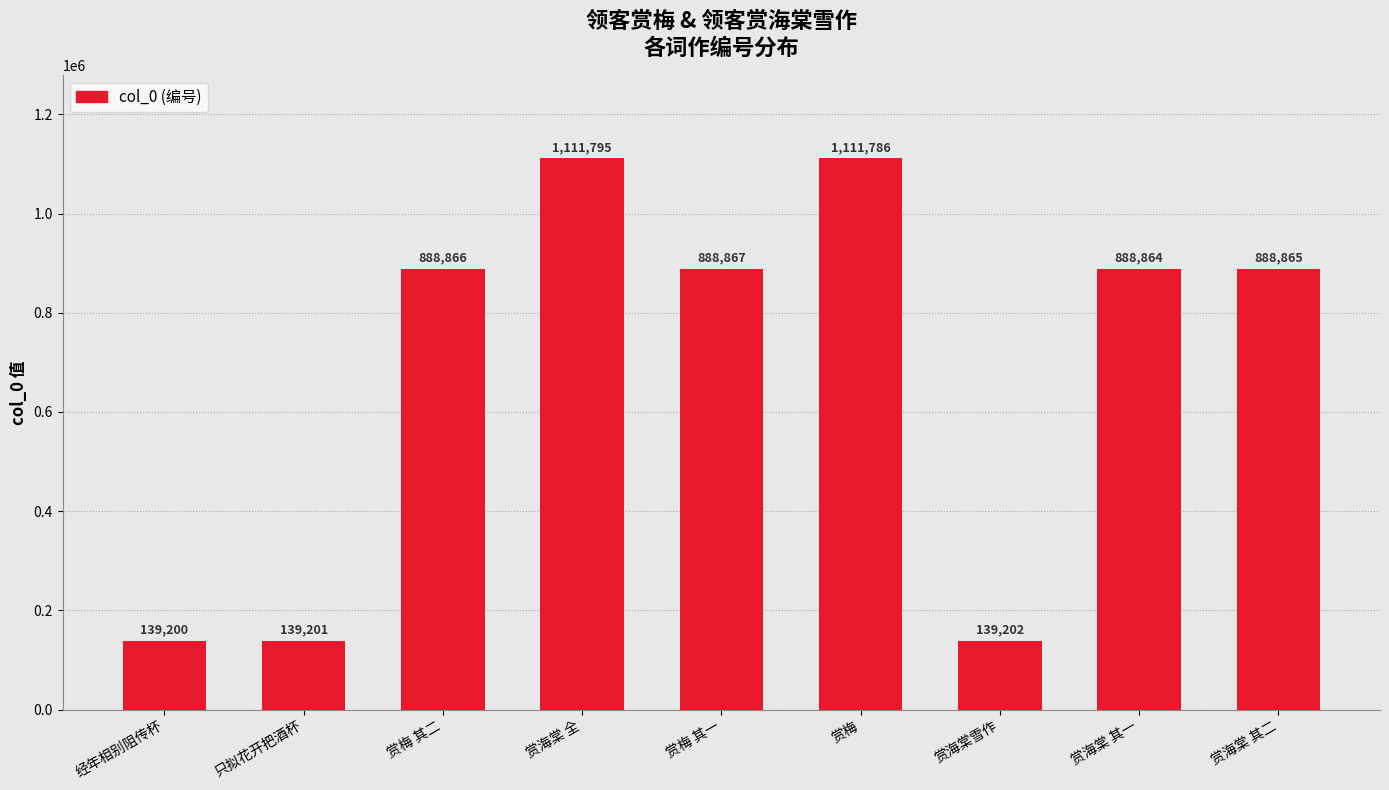

What is the sum of the values at 赏海棠 其一 and 赏梅 其二?

1777730